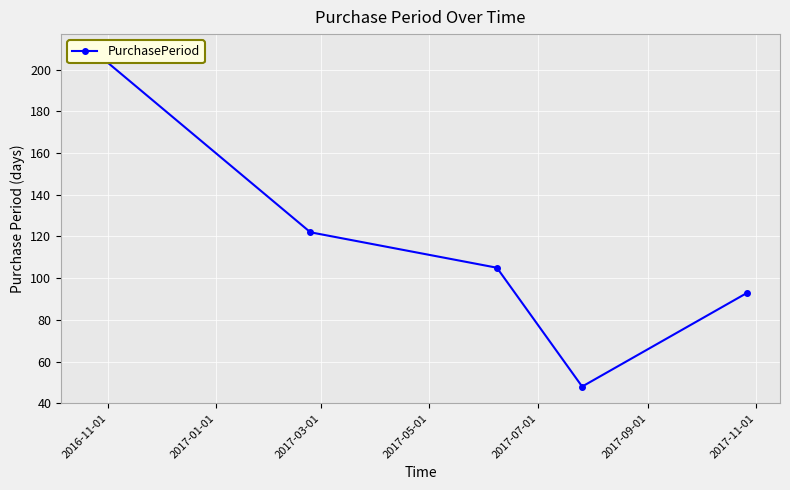

What position from the right is 2017-03-01?

3